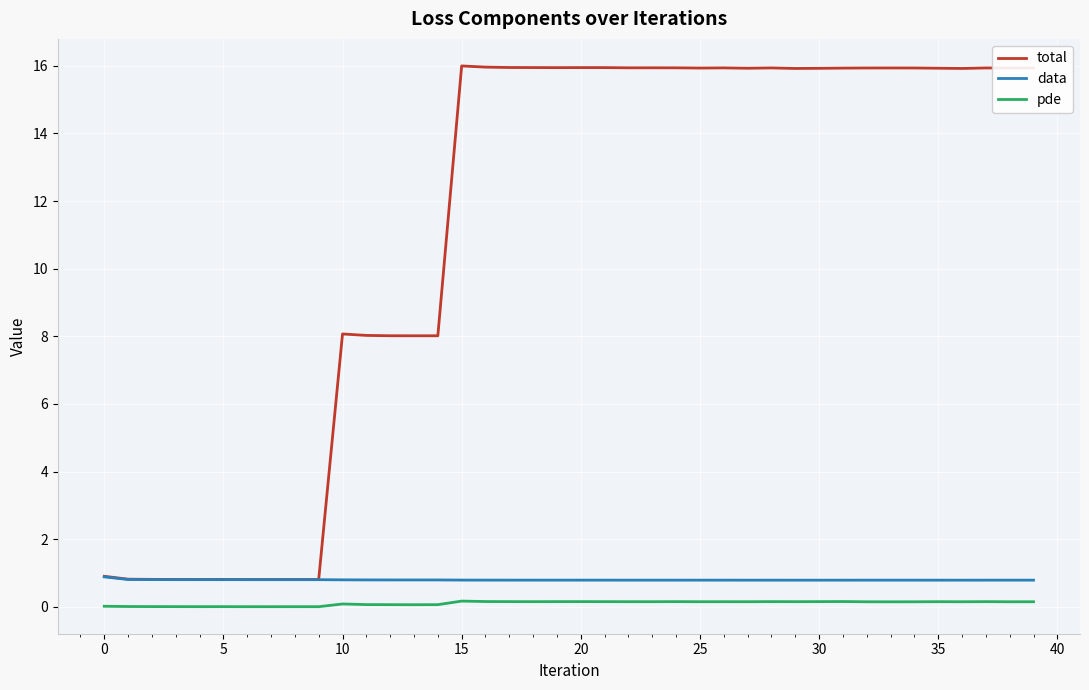

True or false: pde and total intersect in this chart.

False